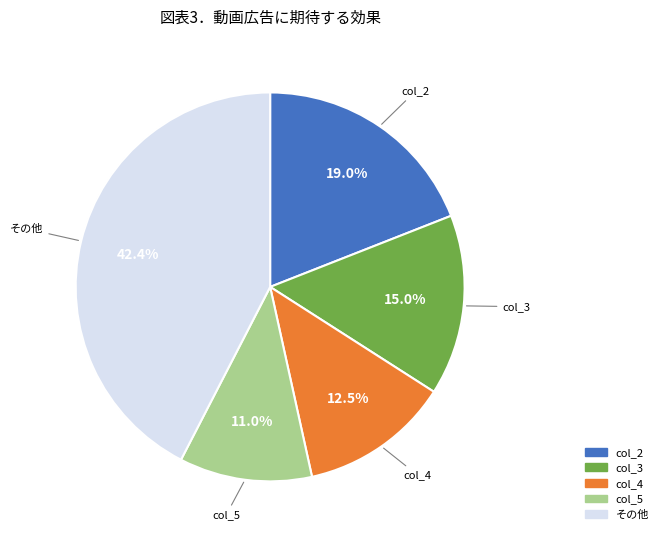

Does any single category account for the majority?

No